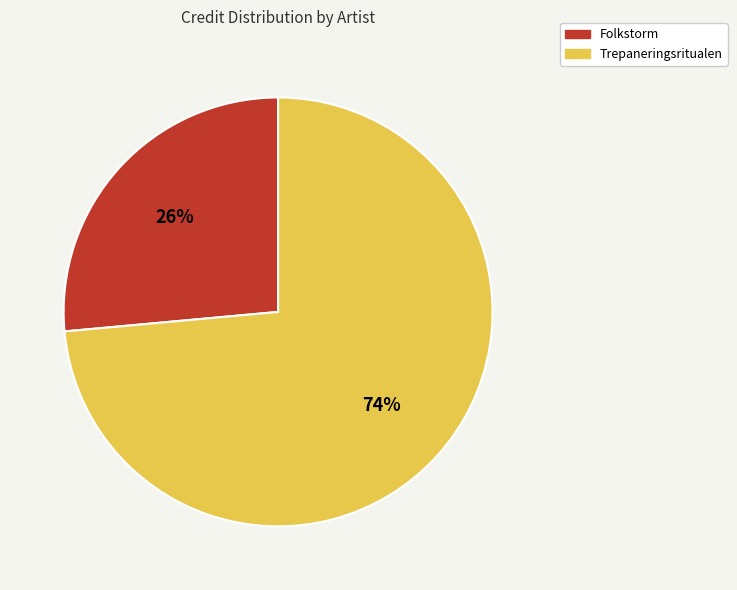

Which slice represents more than half of the pie?

Trepaneringsritualen